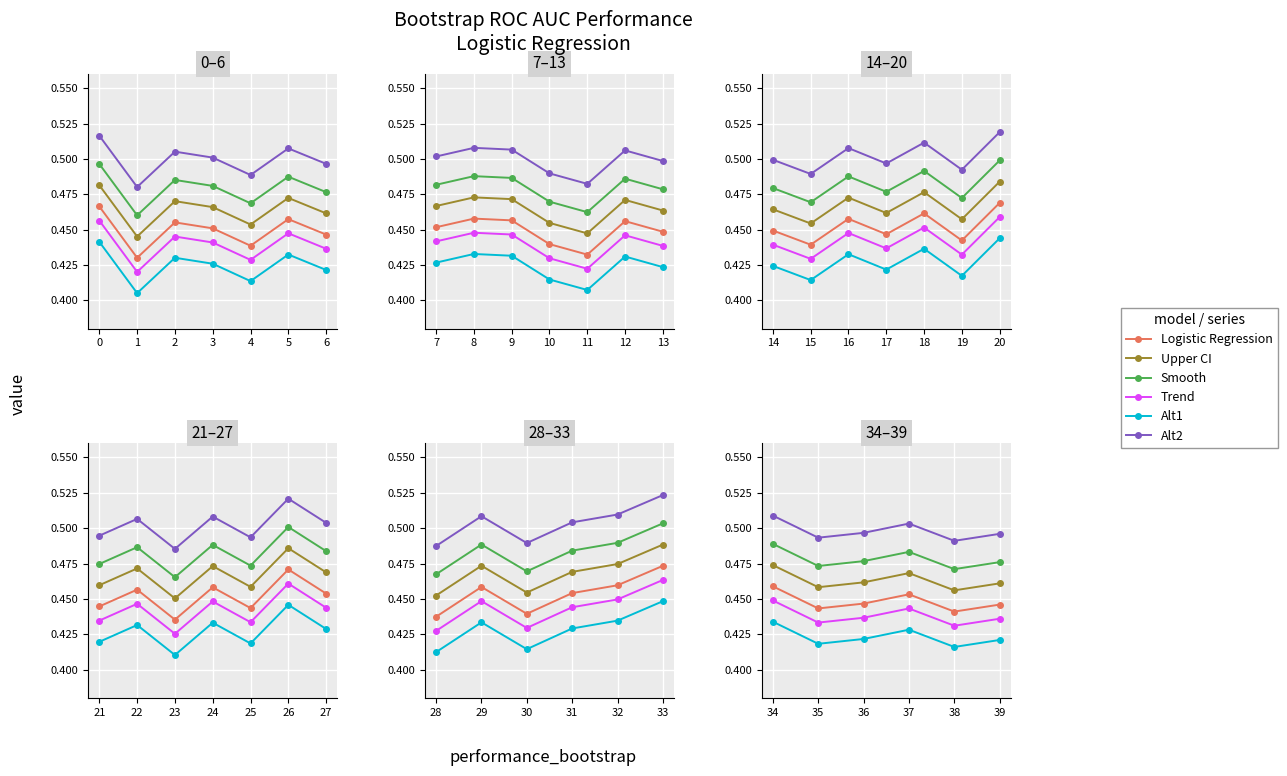

How many interior local valleys does the Logistic Regression series have?

2